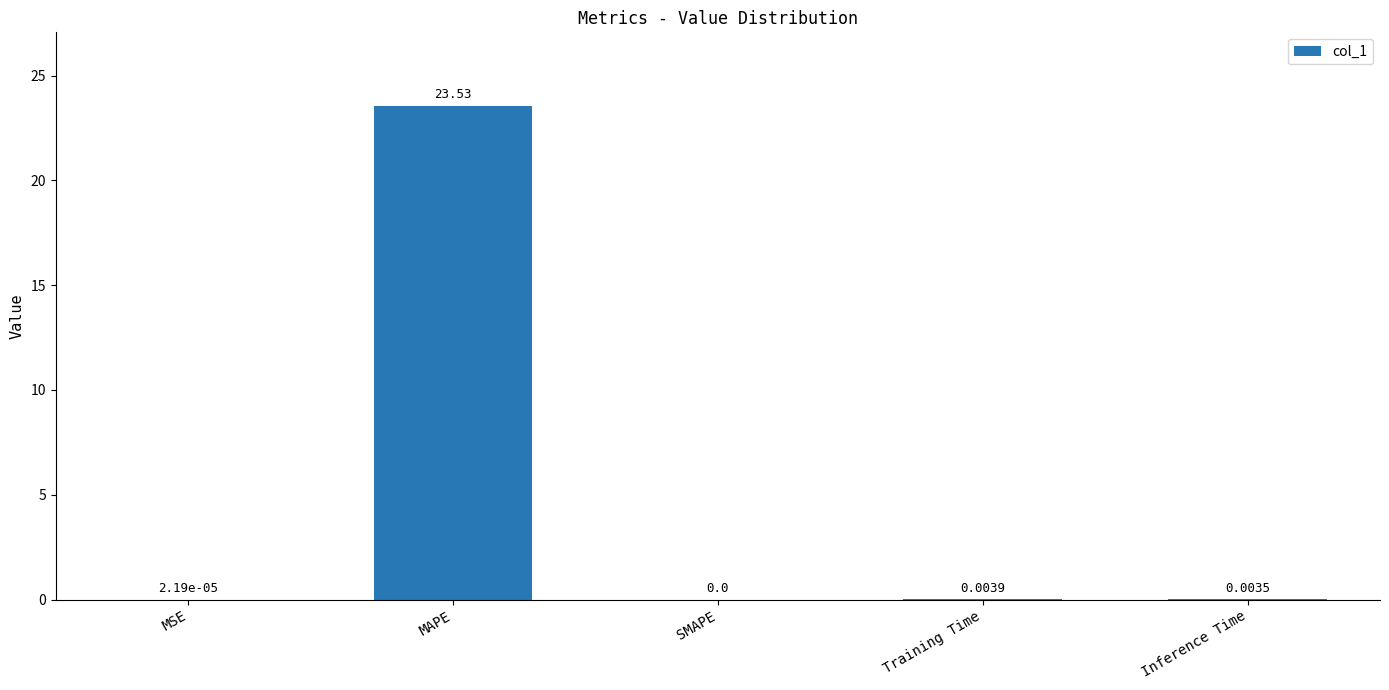

Between Training Time and MAPE, which is larger?

MAPE